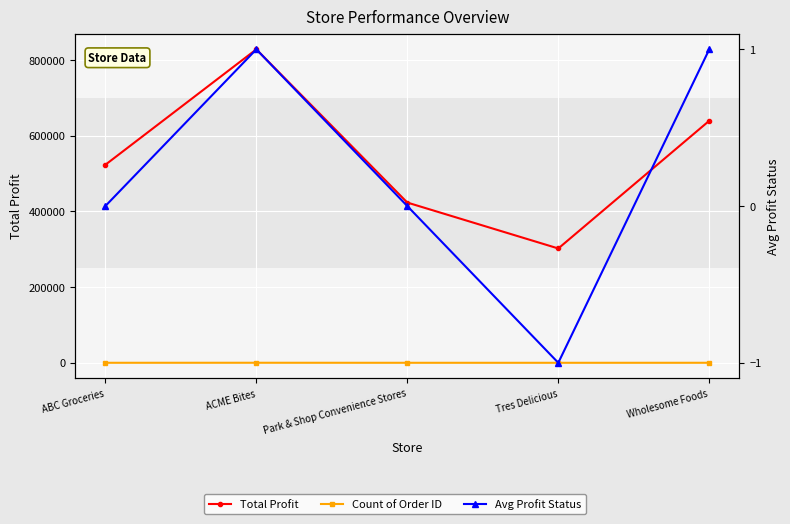

Reading left to right, what are all the values shown in this chart?

Total Profit: 523315.4	828377.4	423499.6	302197.4	639674.6
Count of Order ID: 132.0	206.0	114.0	92.0	156.0
Avg Profit Status: 0.0	1.0	0.0	-1.0	1.0